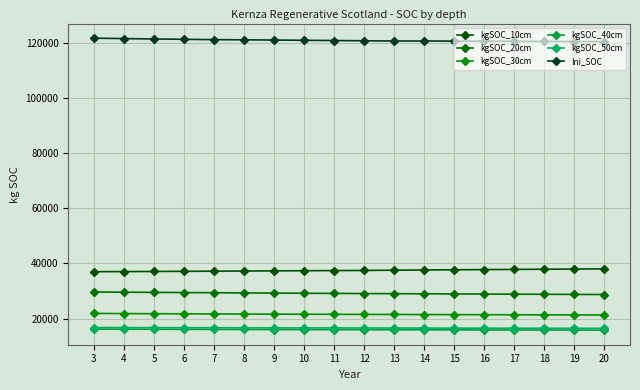

Rank the series by their maximum value, from lowest to highest.

kgSOC_40cm, kgSOC_50cm, kgSOC_30cm, kgSOC_20cm, kgSOC_10cm, Ini_SOC